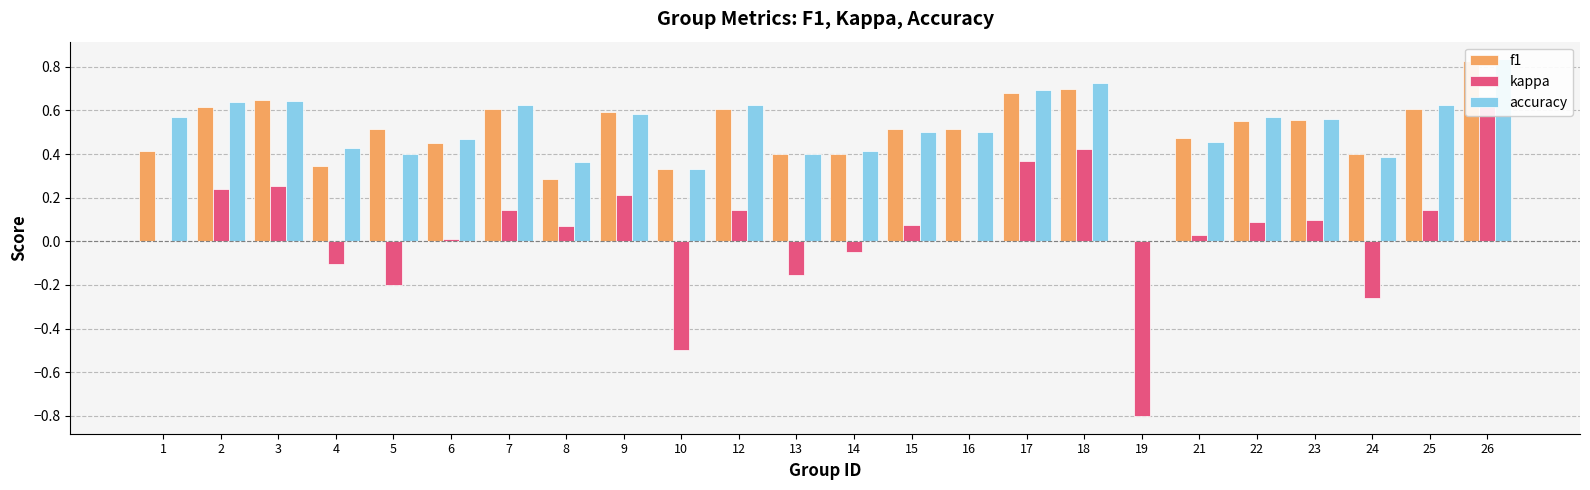

At which category is the sum across all series the highest?

26